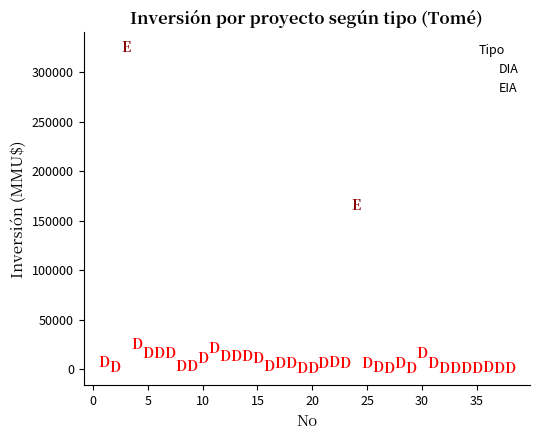

What are all the series names shown in the legend?

DIA, EIA